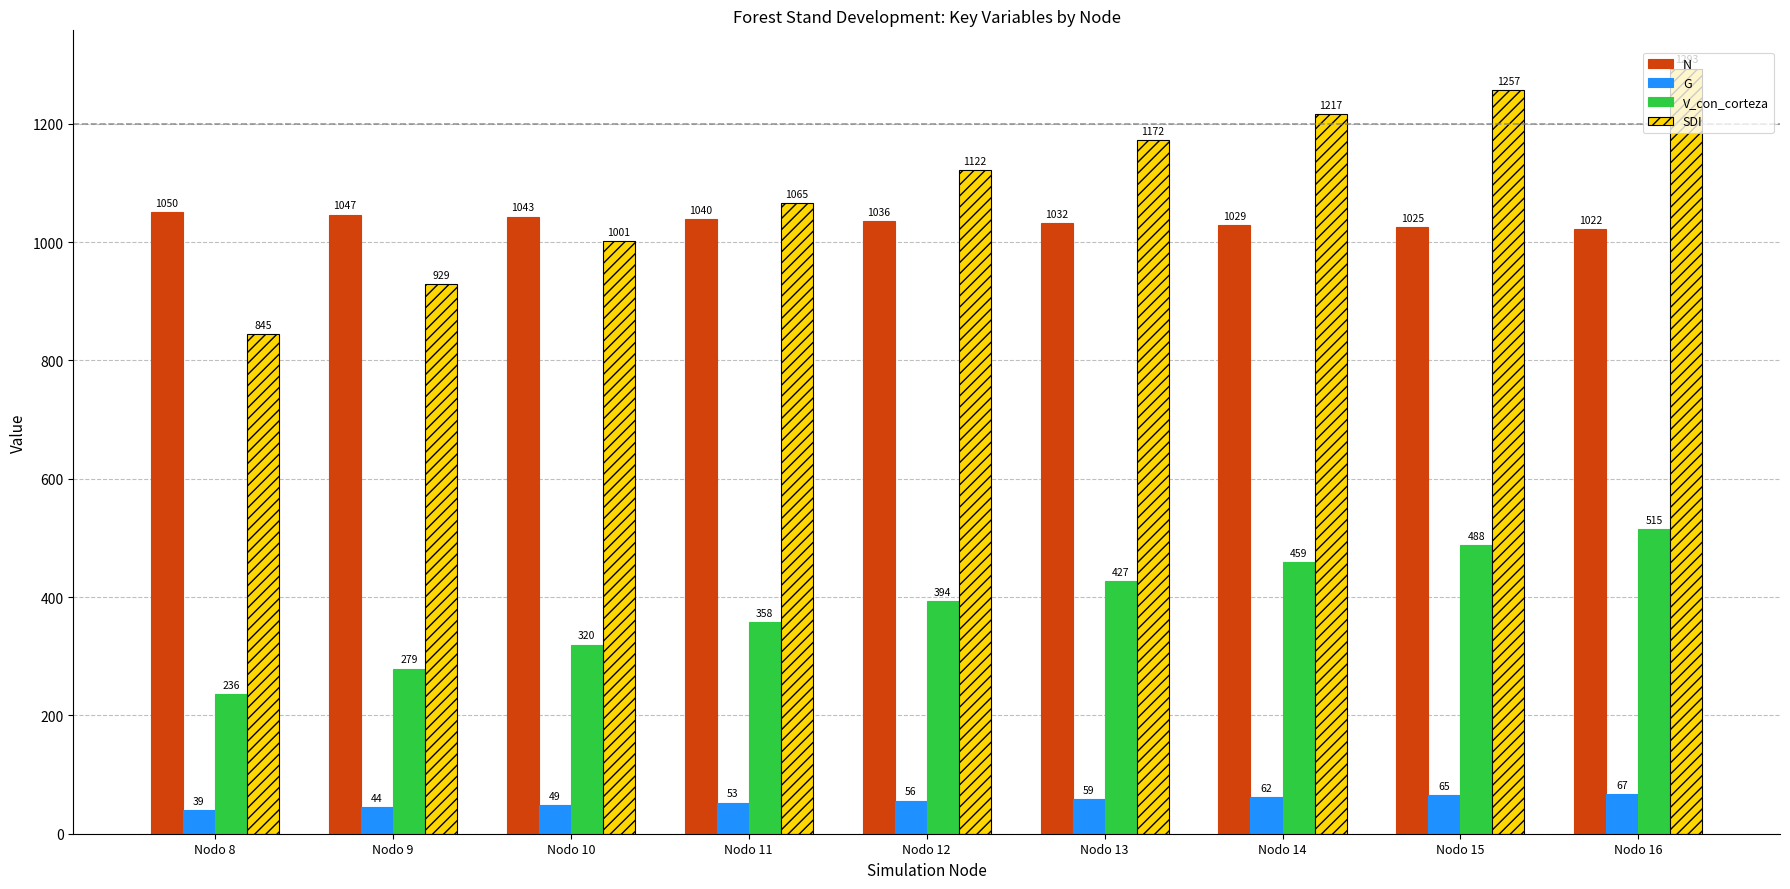

Which series changed the most between Nodo 8 and Nodo 9?

SDI